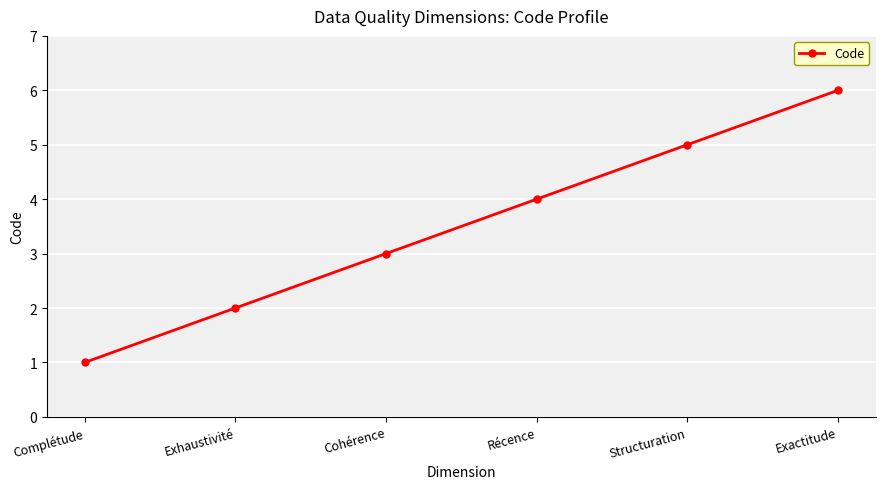

True or false: the data has more than 0 interior local peaks.

False